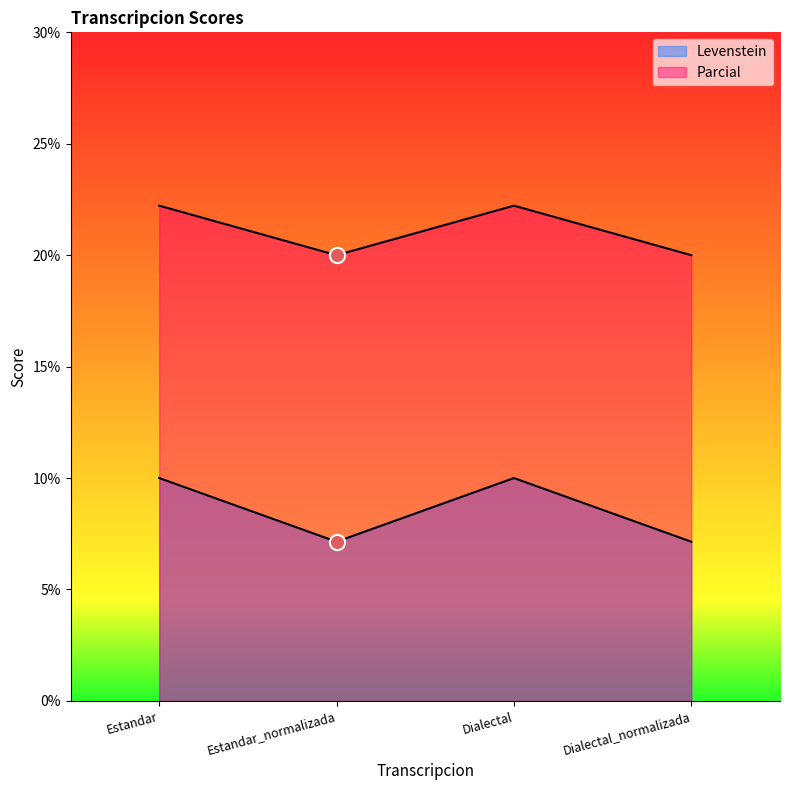

Which series has the largest total across all categories?

Parcial